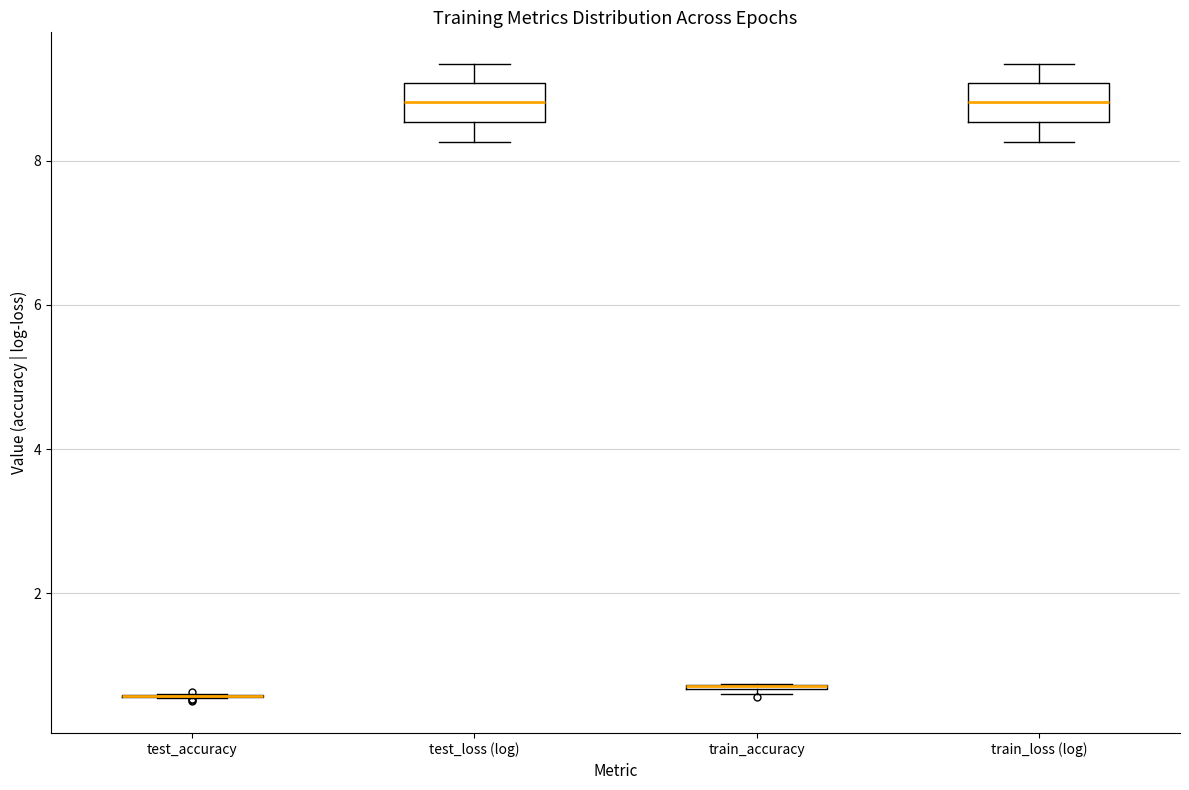

Reading left to right, transcribe this box plot: for each box, give where its median line is, the range the box spans, and where its two whiskers end, as read against the y-axis. The values are not printed on the chart, so give them approximately, as read against the axis.

test_accuracy: box collapsed to a line at 0.6, whiskers 0.6 to 0.6
test_loss (log): median 8.8, box 8.6 to 9.0, whiskers 8.2 to 9.4
train_accuracy: box collapsed to a line at 0.8, whiskers 0.6 to 0.8
train_loss (log): median 8.8, box 8.6 to 9.0, whiskers 8.2 to 9.4